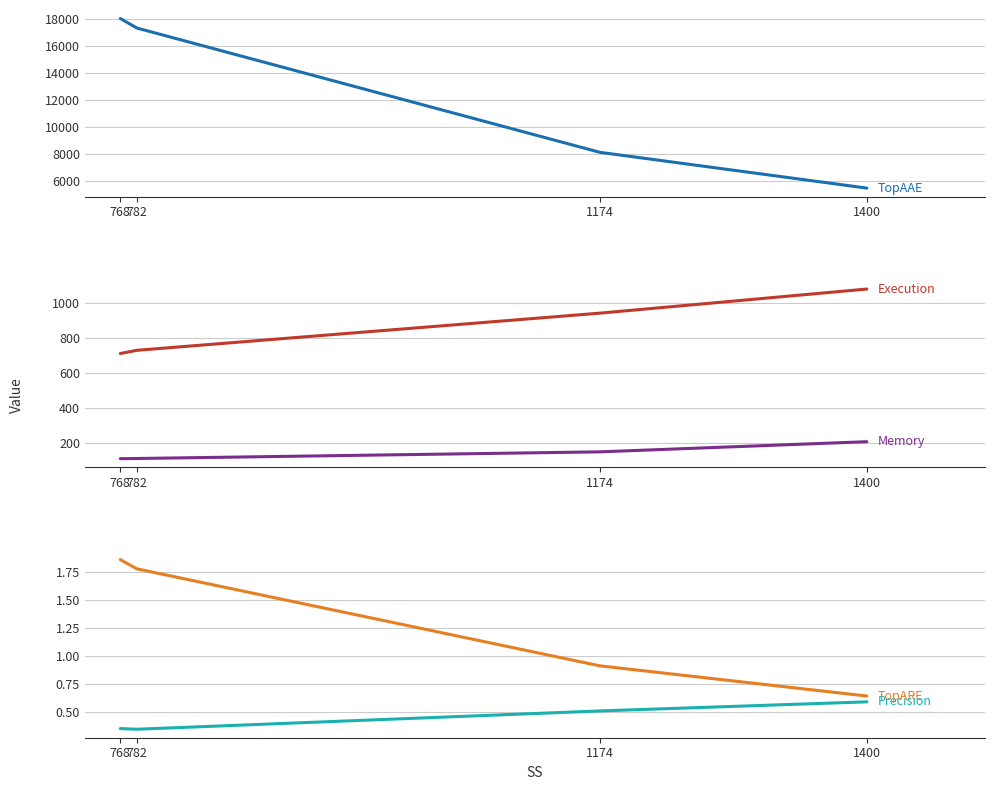

True or false: TopAAE has more than 1 points higher than both neighbors.

False